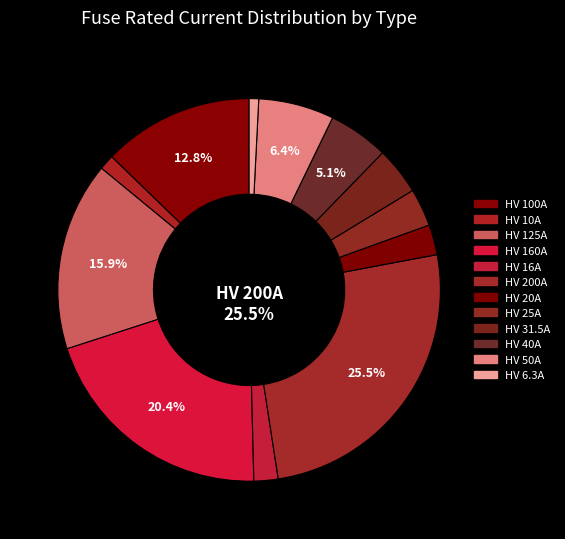

To the nearest percent, what is the difference between the largest and smallest slice percentages?

25%